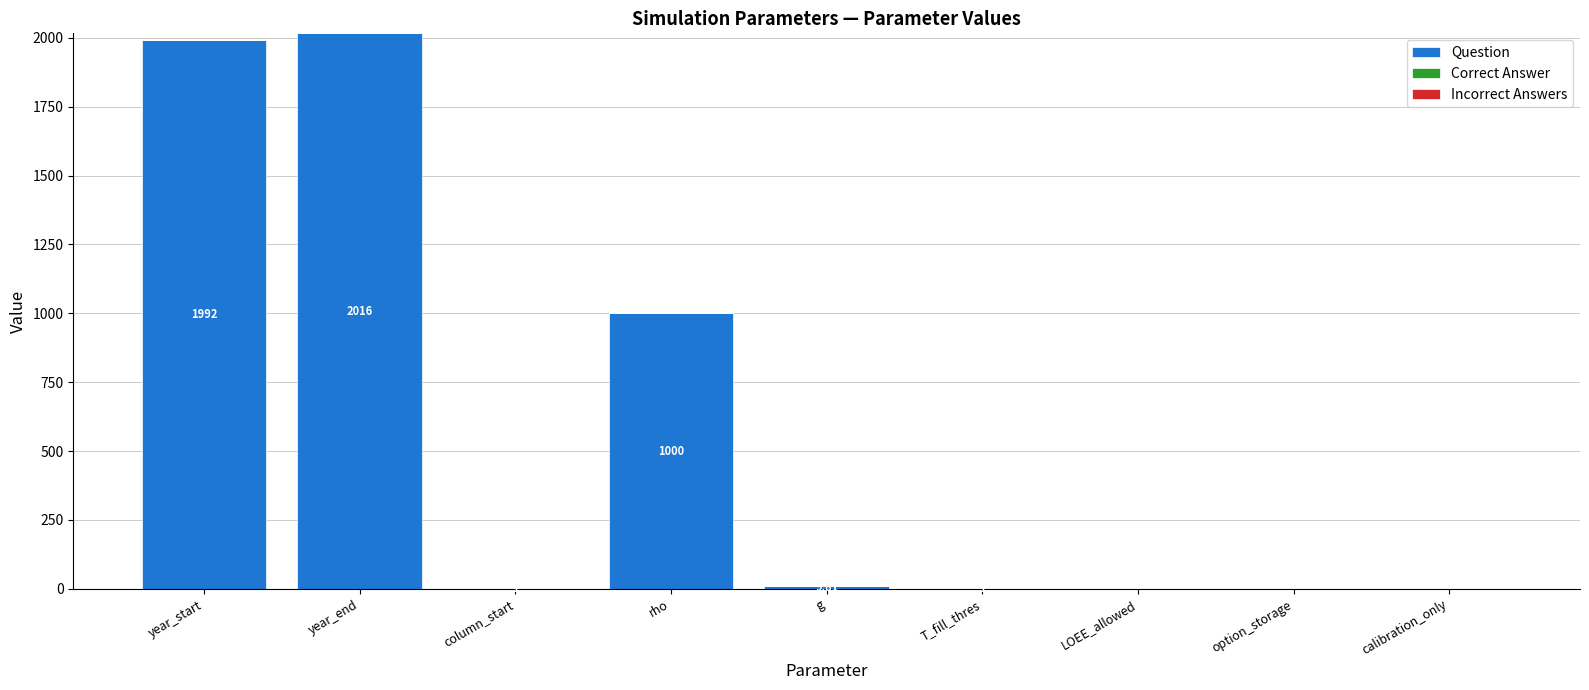

What is the ratio of the value at rho to the value at column_start?

1000.0